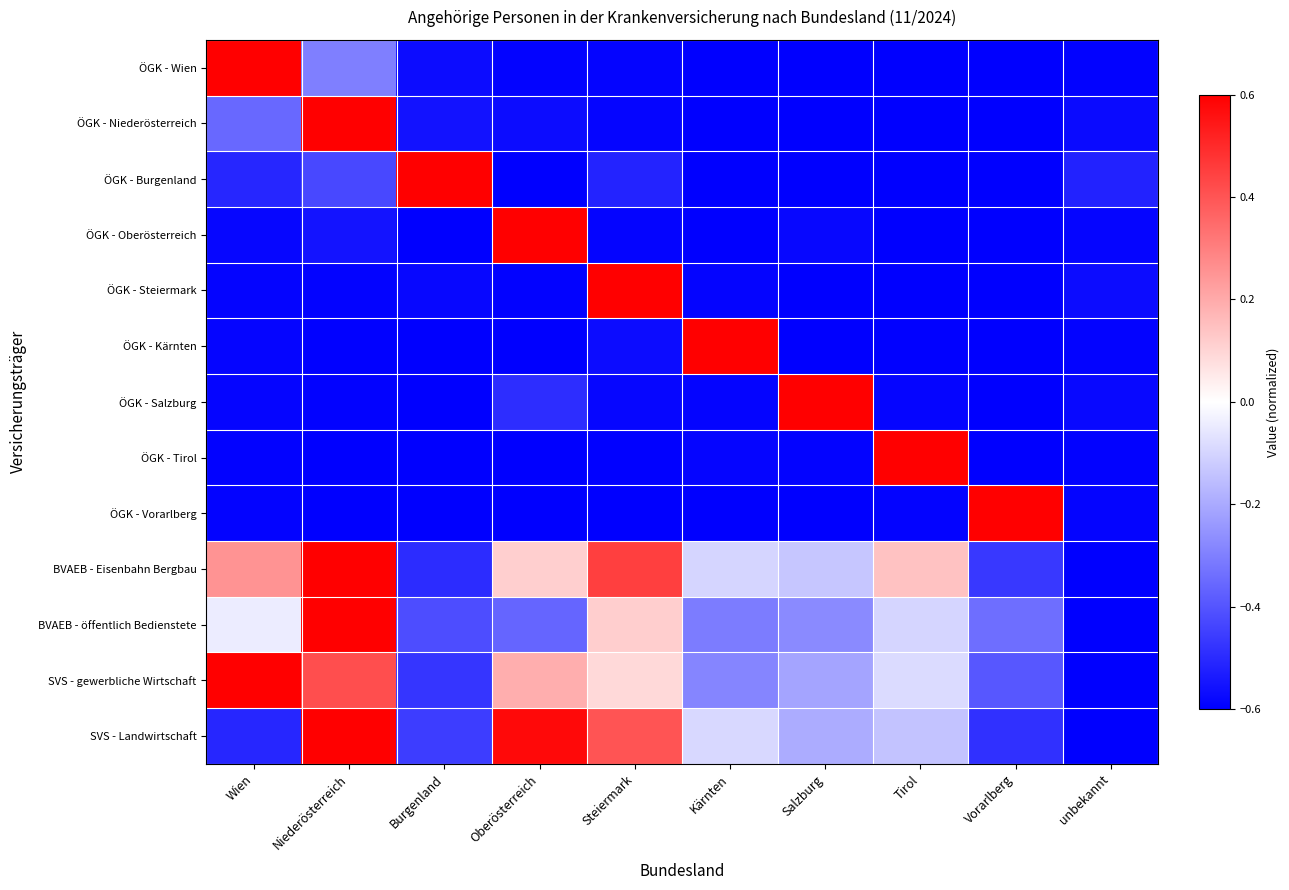

What is the spread (max minus min) of values at Kärnten?

1.2